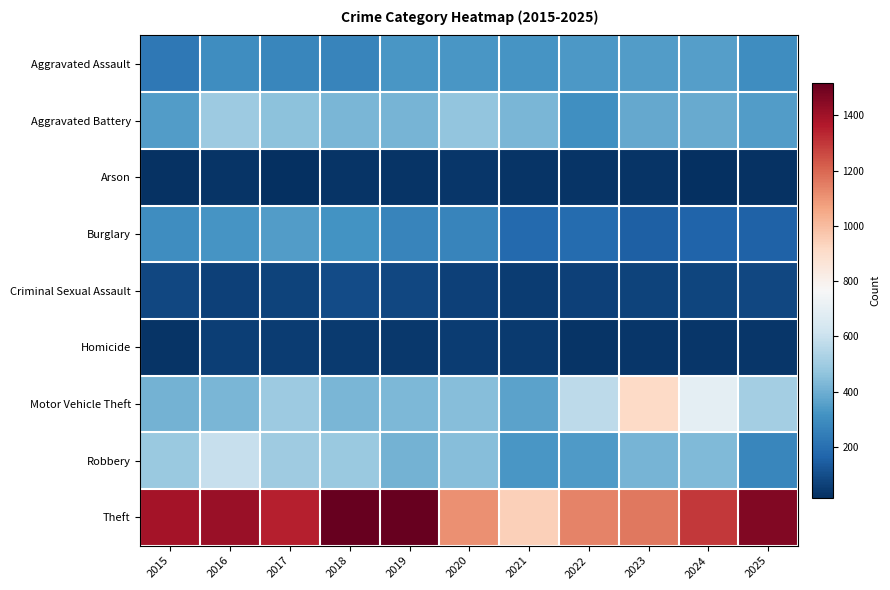

What is the spread (max minus min) of values at 2017?

1333